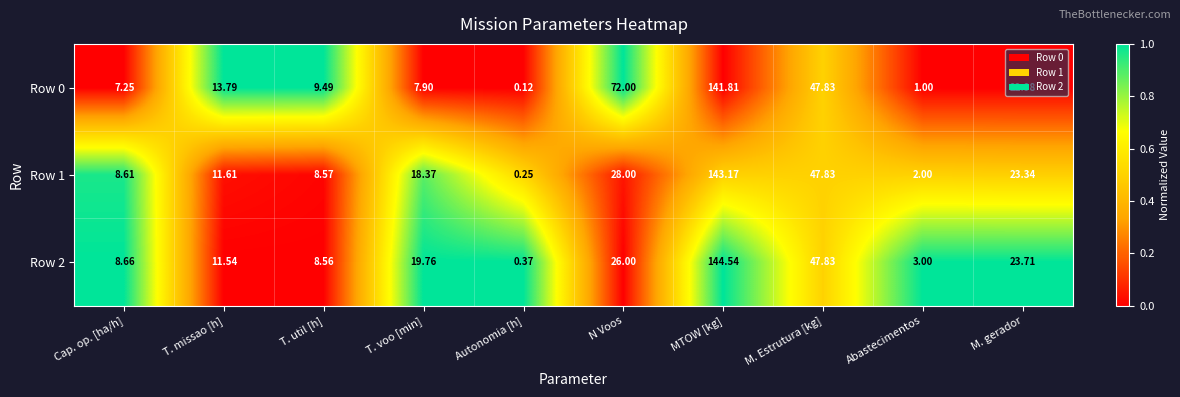

Count the number of data series in this chart.

3